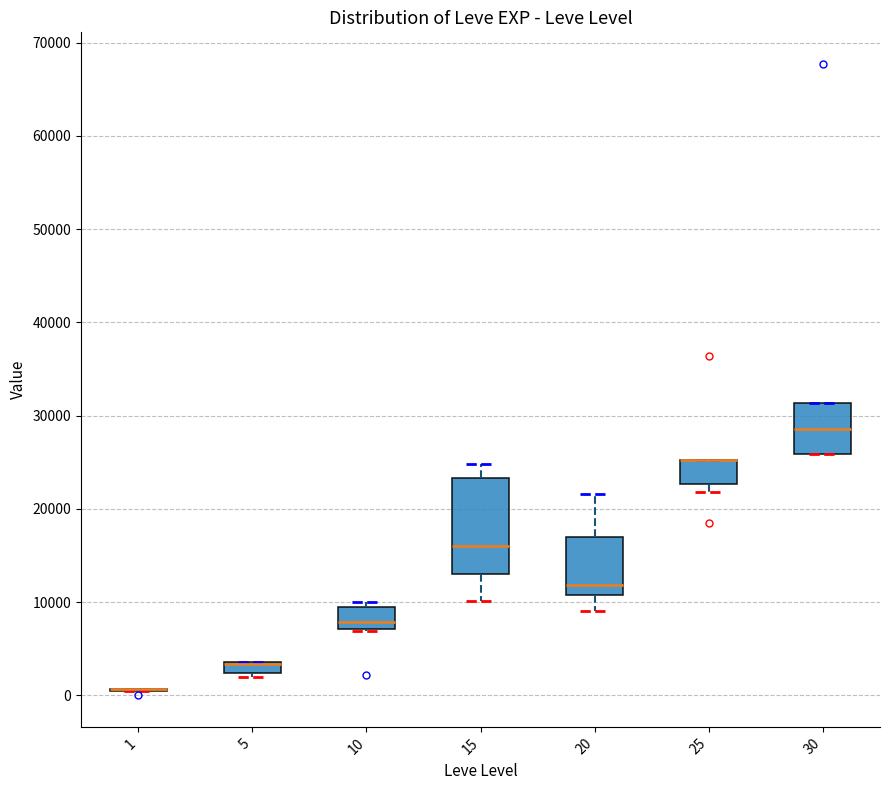

Comparing the boxes themselves (not the whiskers), which one is the tallest?

15